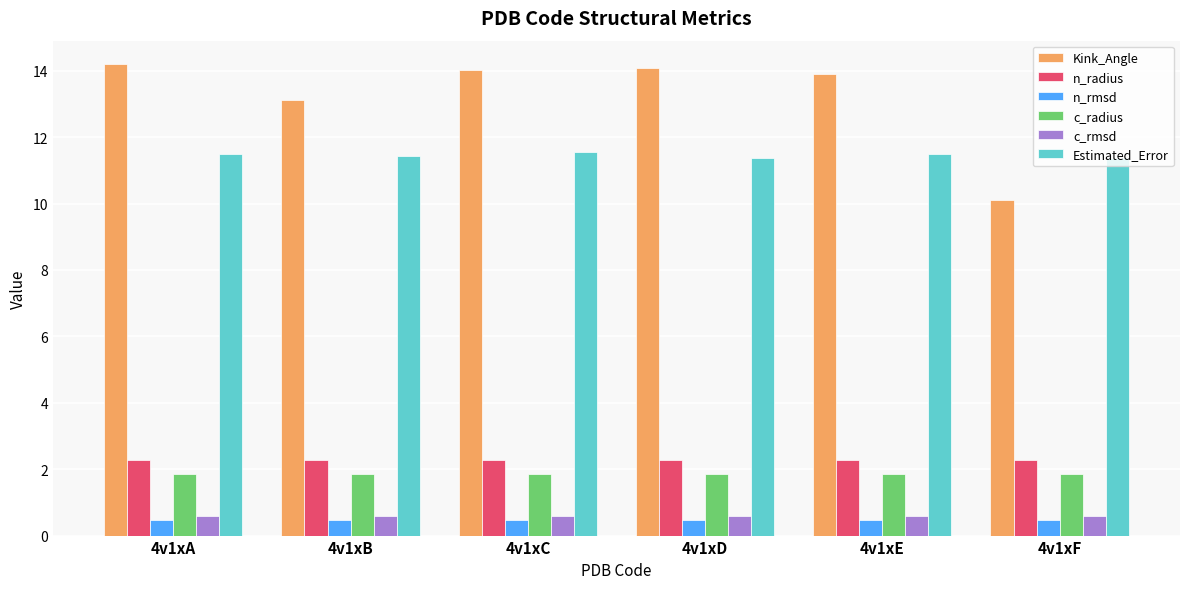

What is the sum of the c_rmsd values at 4v1xB and 4v1xC?

1.2